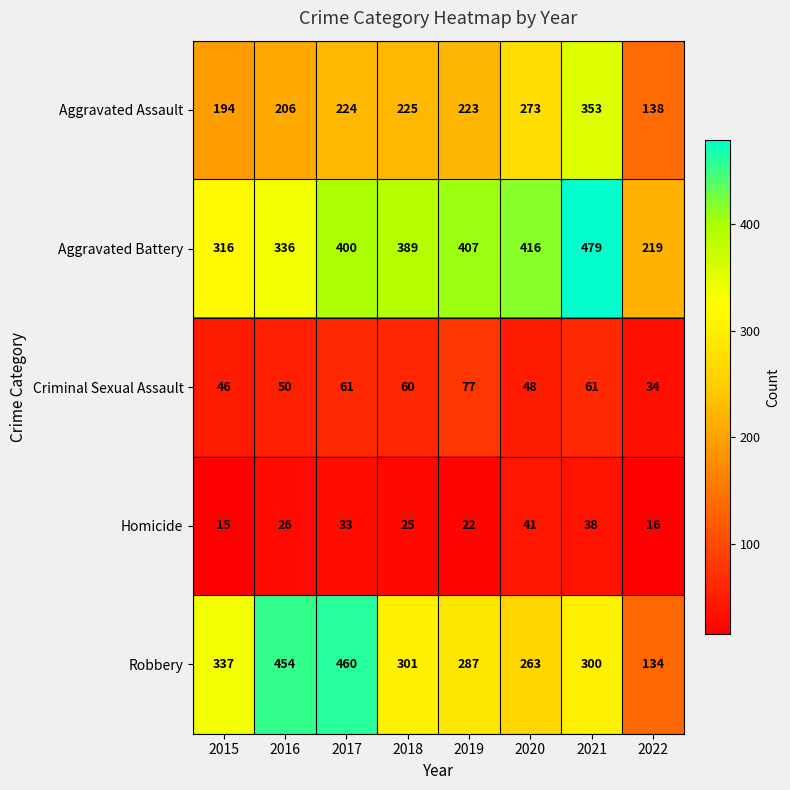

What is the total value across all series at 2020?

1041